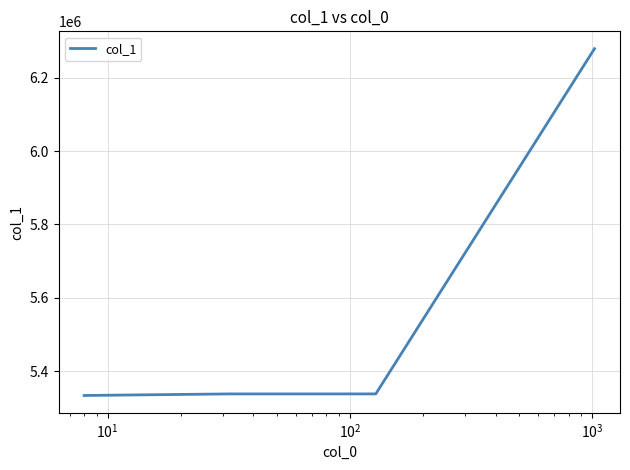

What is the greatest value displayed?

6279235